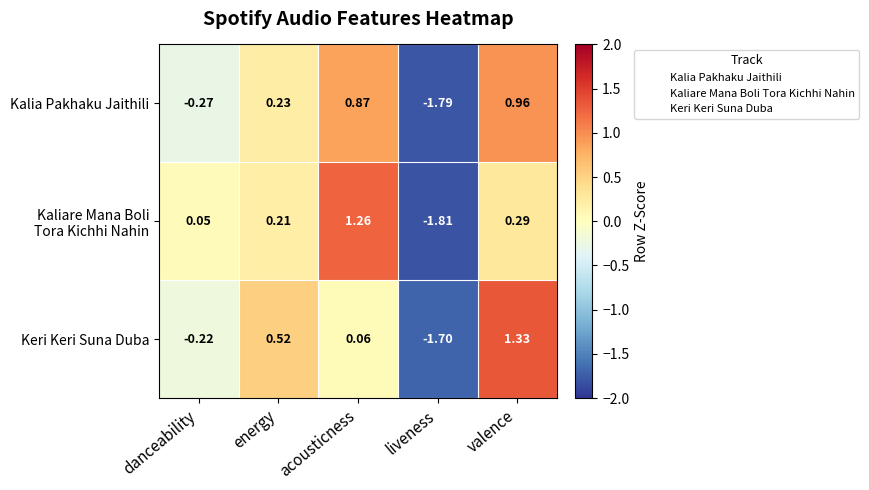

Which category has the highest value across all series?

valence